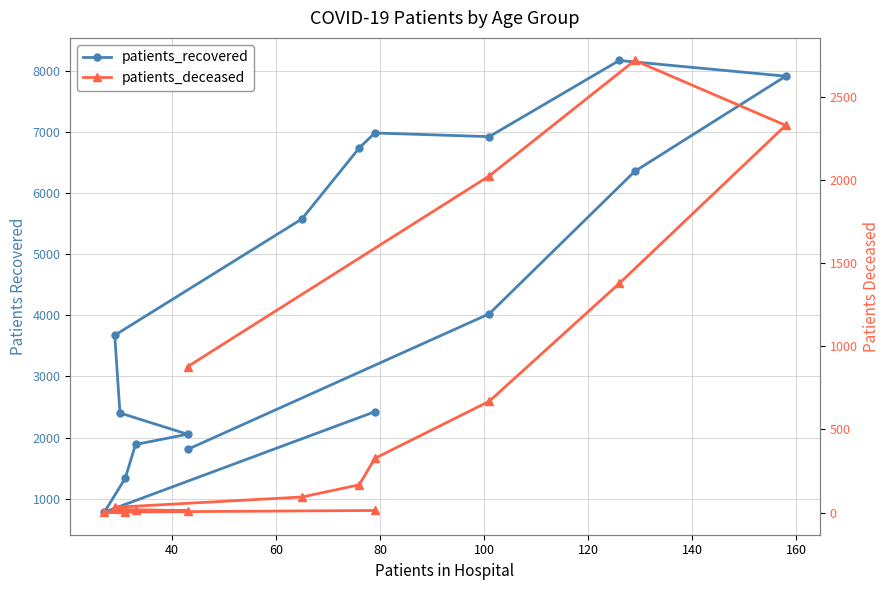

Reading left to right, transcribe all the data shown in this chart.

patients_recovered: 2424	783	1334	1889	2056	2404	3674	5576	6734	6980	6920	8165	7908	6354	4024	1808
patients_deceased: 13	3	3	13	12	19	32	94	167	326	669	1377	2327	2717	2023	877